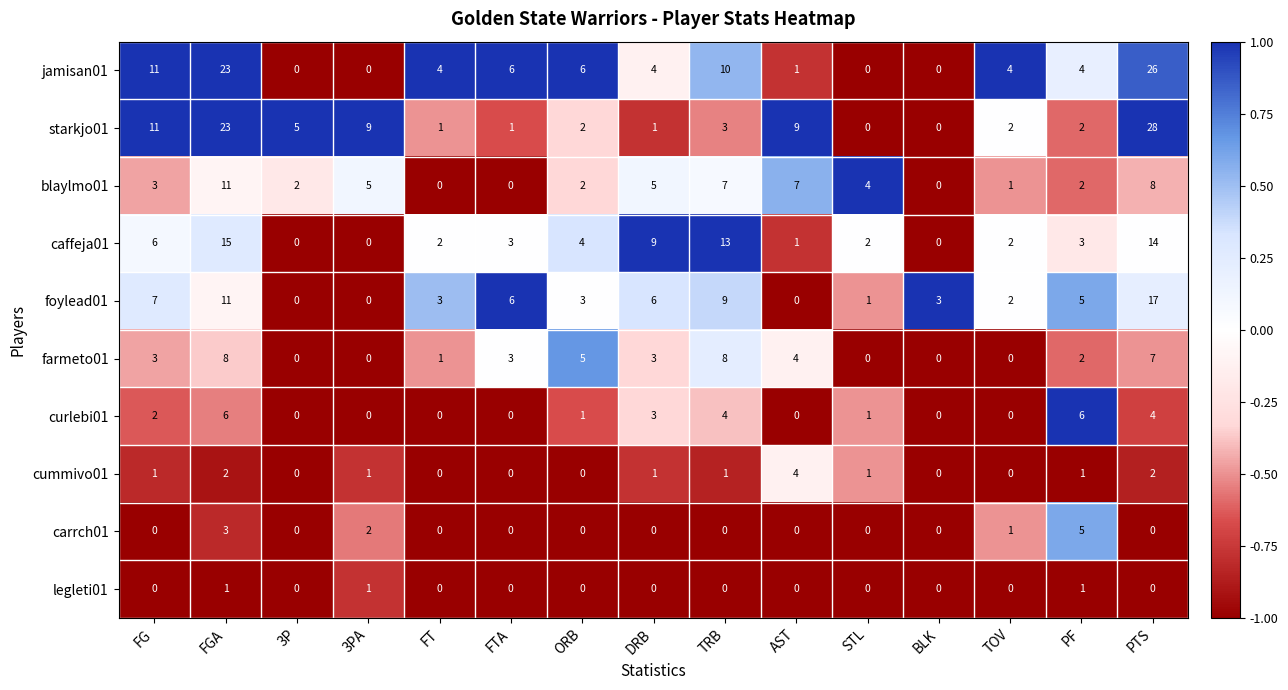

Which series has the largest total across all categories?

jamisan01